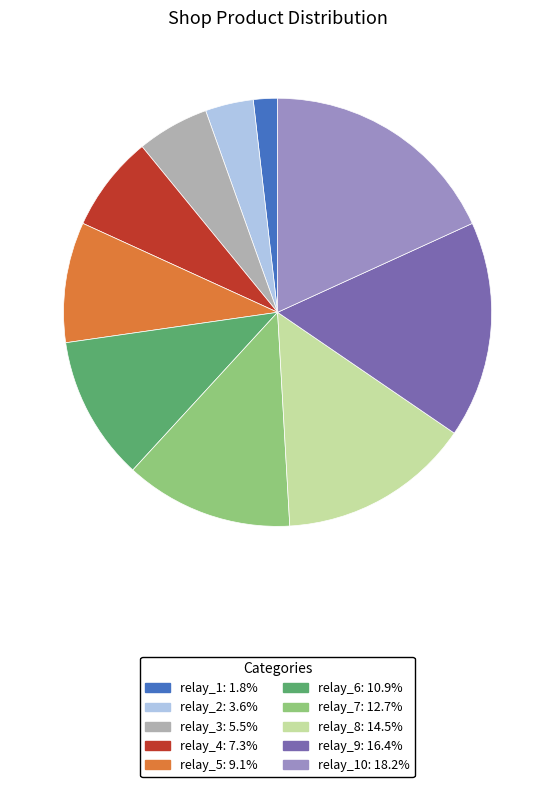

Does any single category account for the majority?

No